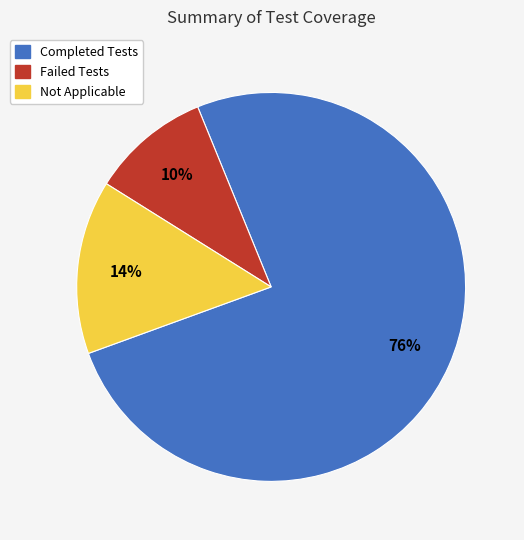

Is it true that Failed Tests is 21% of the pie?

False